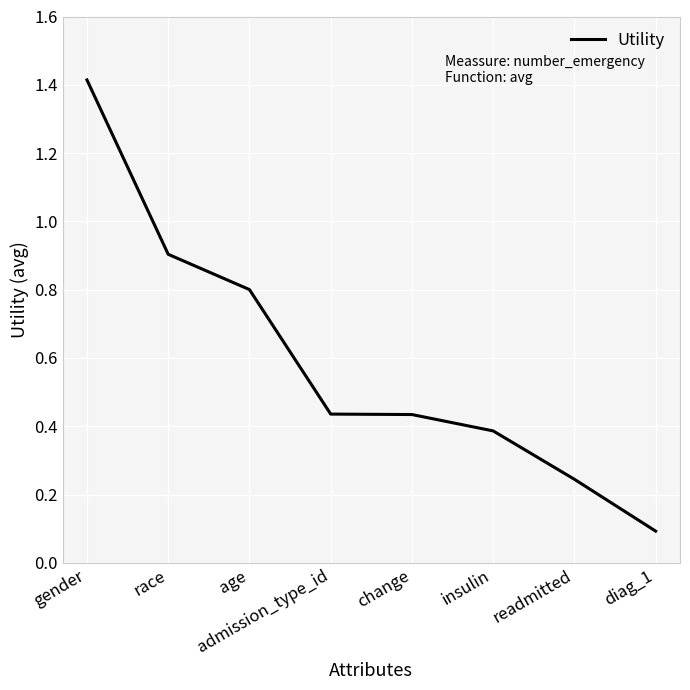

Is it true that the value at diag_1 is 0.1?

True